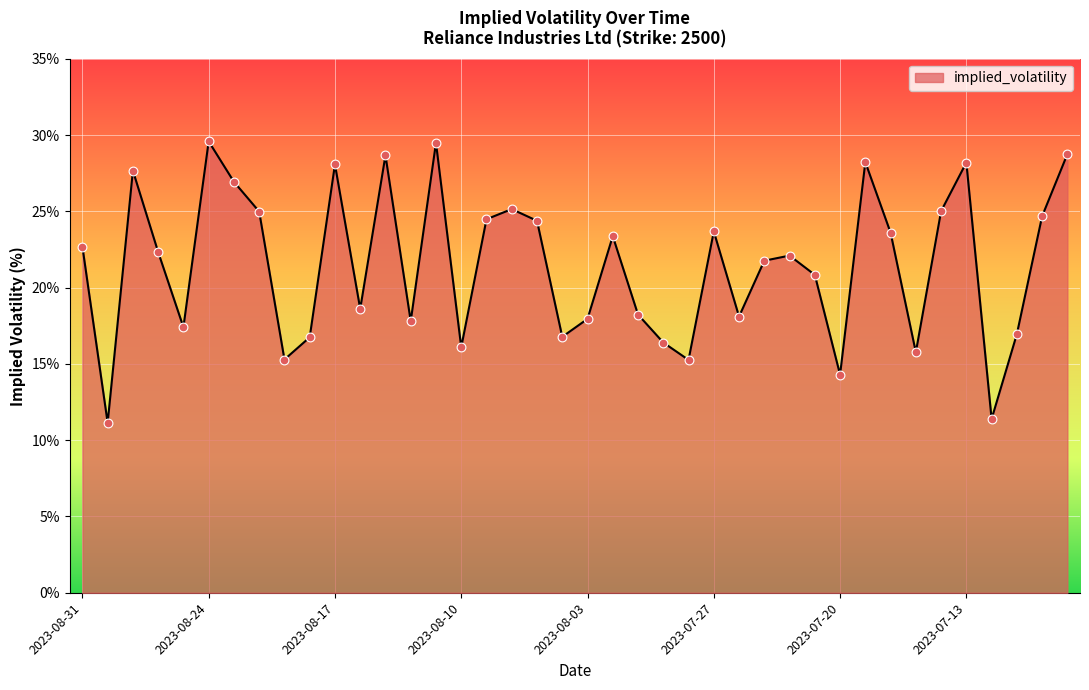

What is the smallest value displayed?

11.1